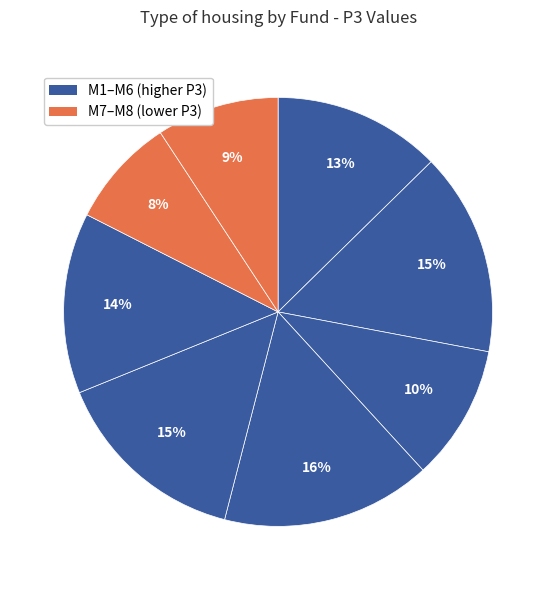

How many slices are in this pie chart?

8